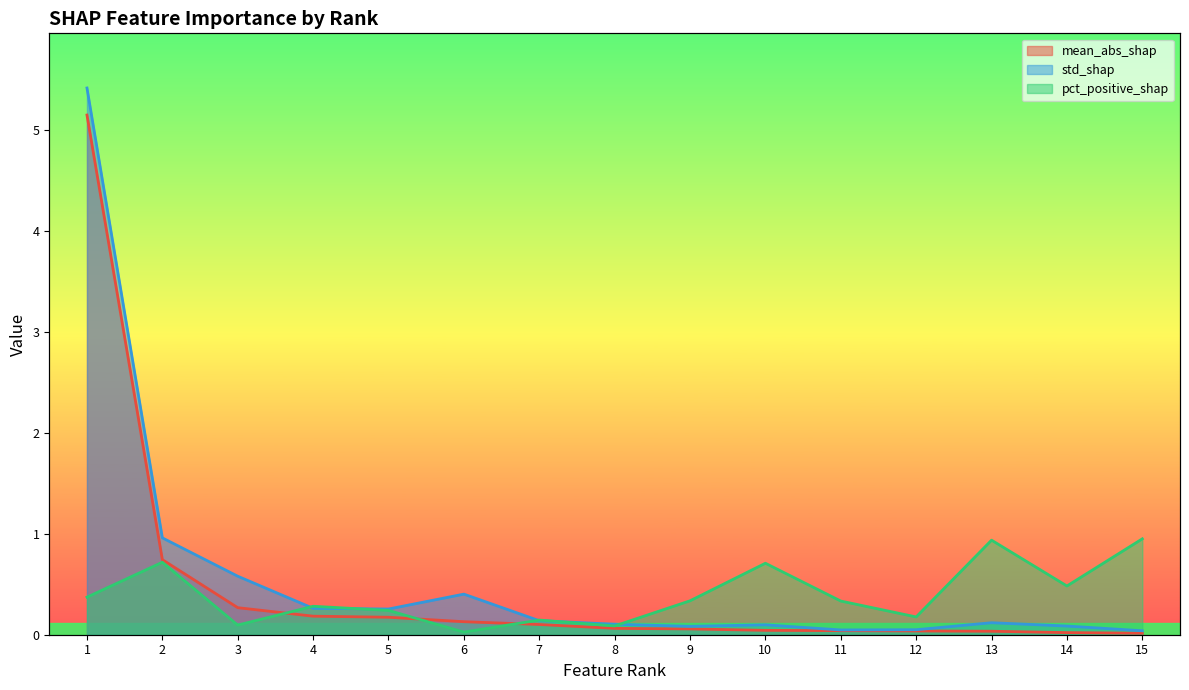

At how many categories does at least one series exceed 3?

1